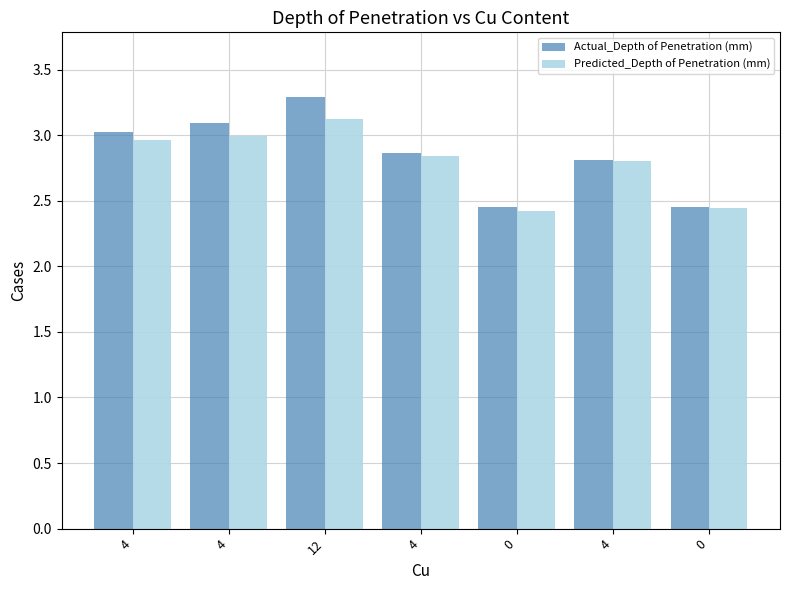

Which series changed the most between 12 and 0?

Actual_Depth of Penetration (mm)